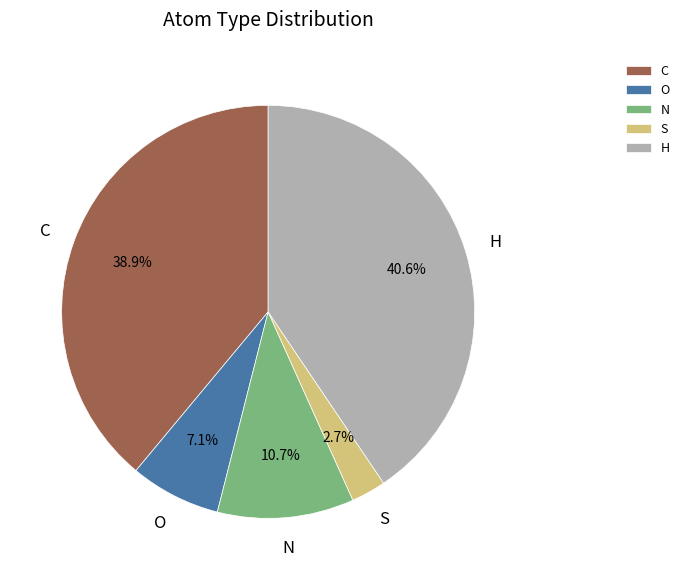

Which slice is the smallest?

S